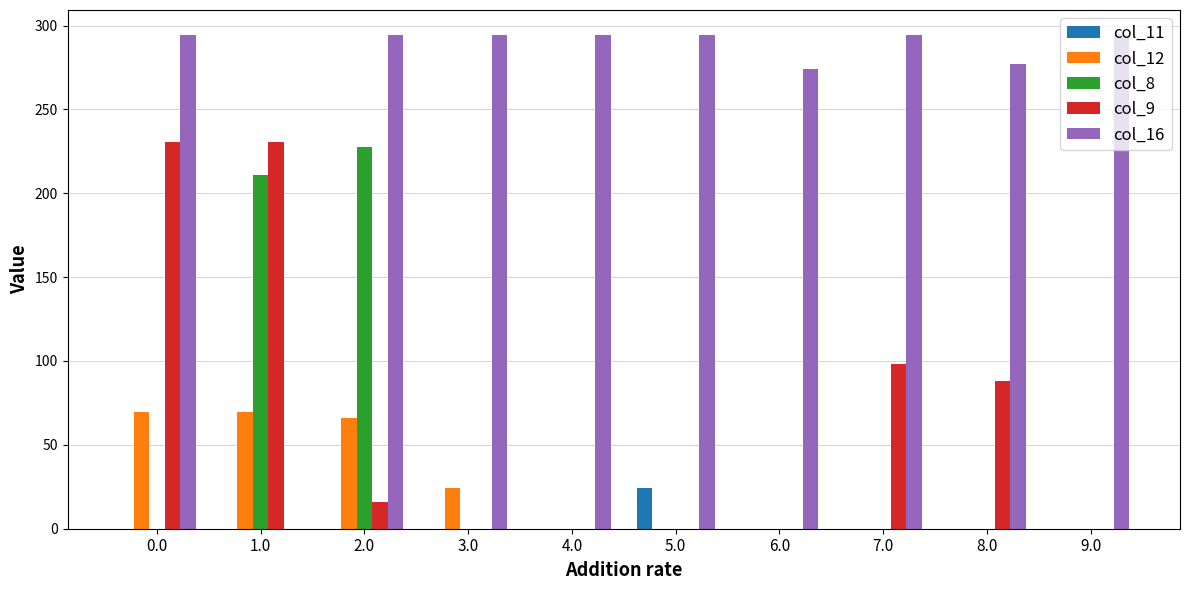

Between 0.0 and 4.0, which series saw the biggest shift?

col_9